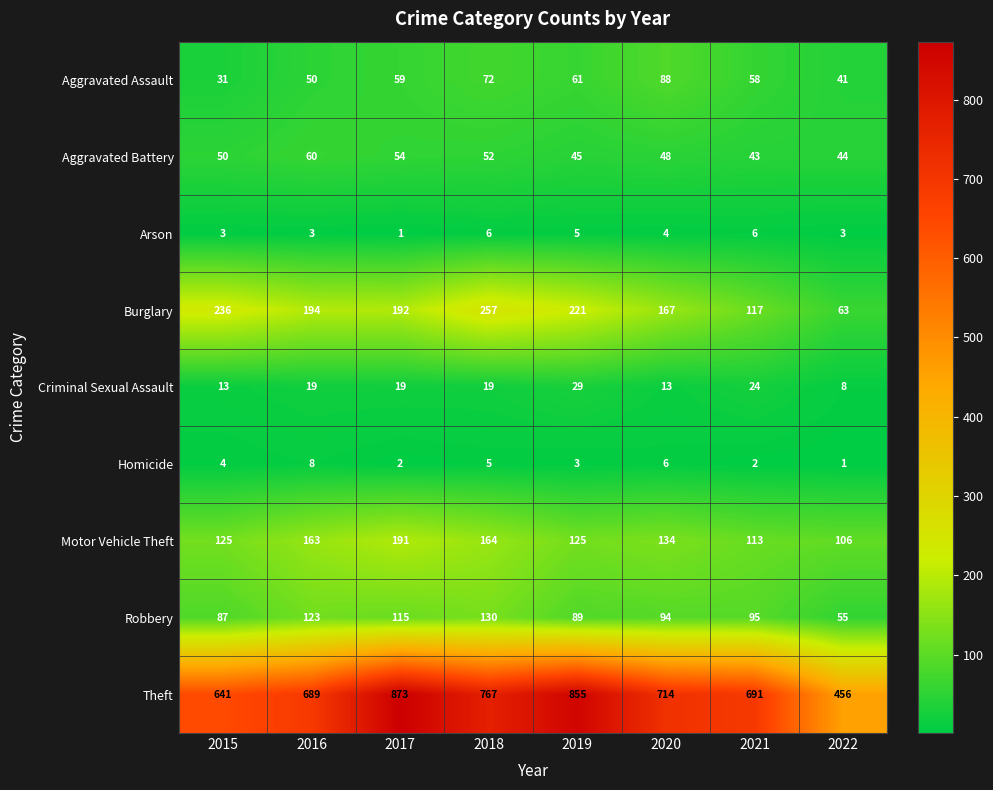

What is the maximum value shown in the chart?

873